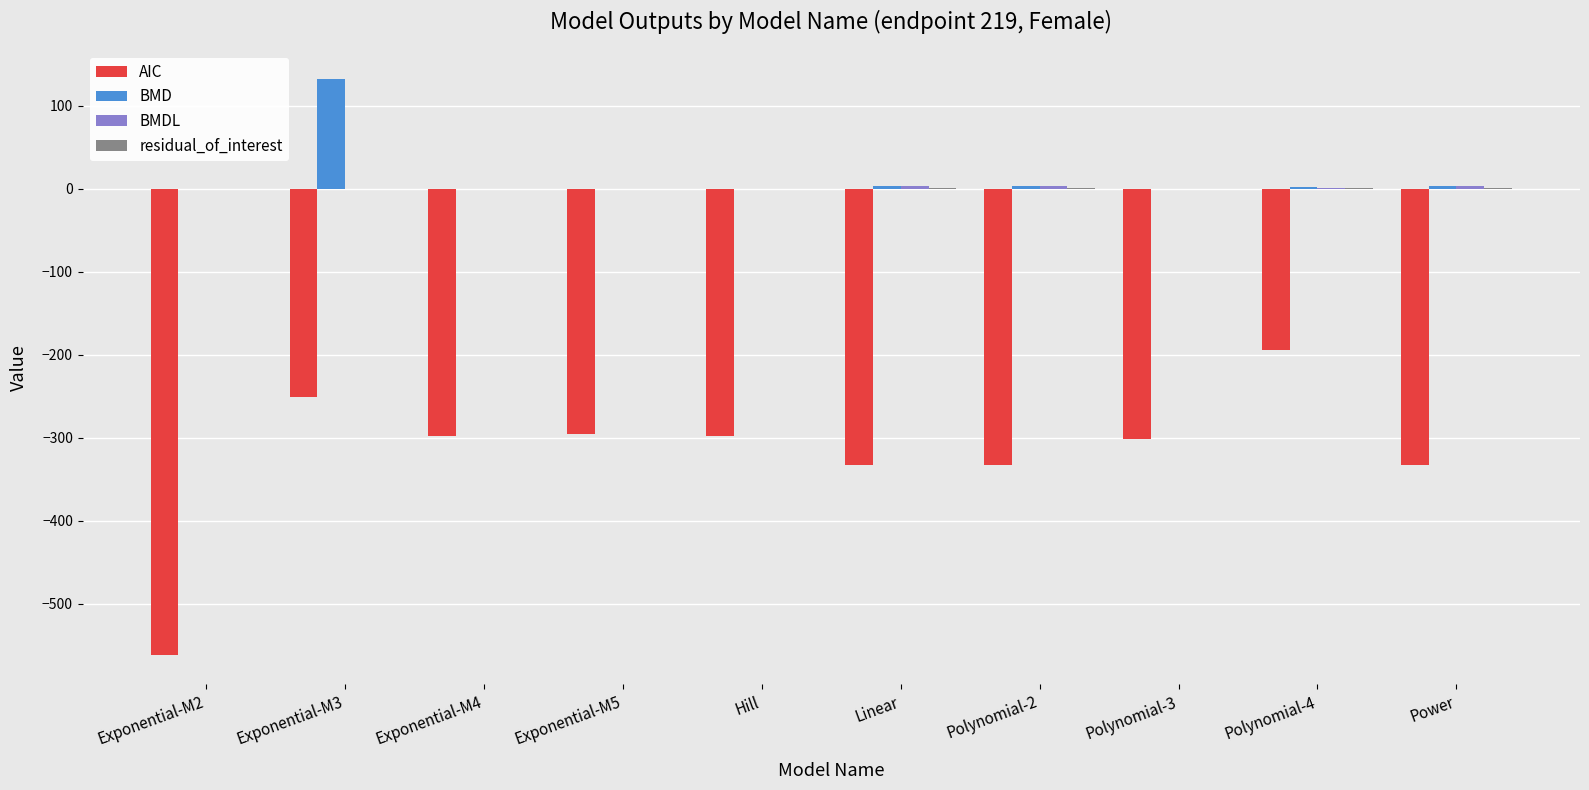

Which series has the largest range (max minus min)?

AIC